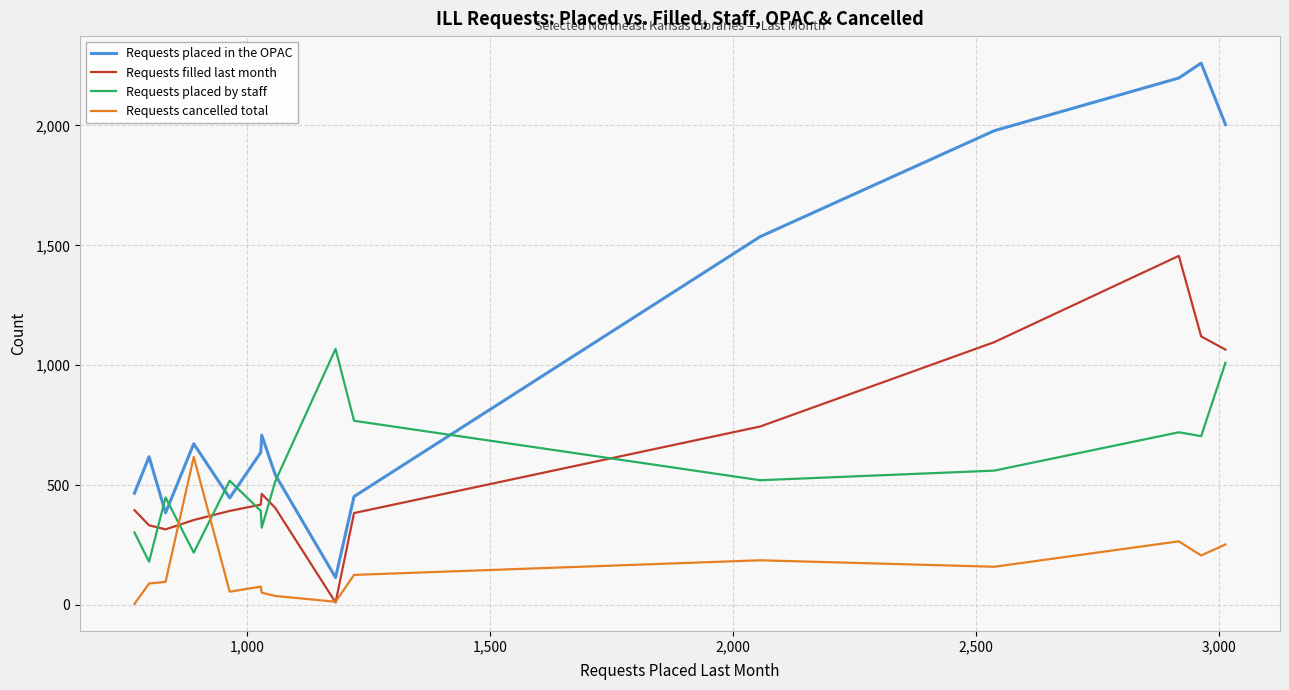

What is the maximum value for Requests cancelled total?

617